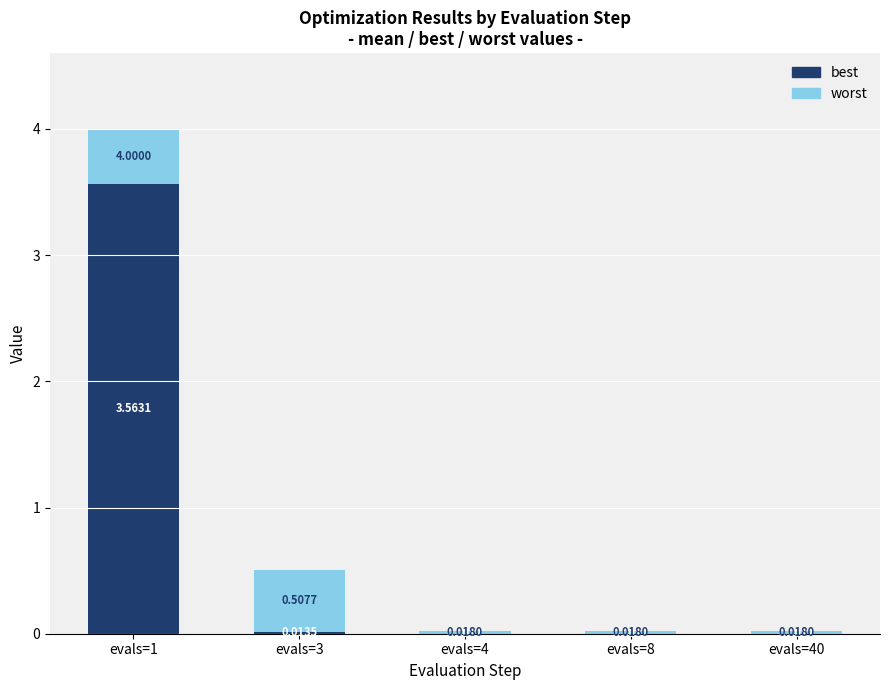

At which category is the sum across all series the highest?

evals=1